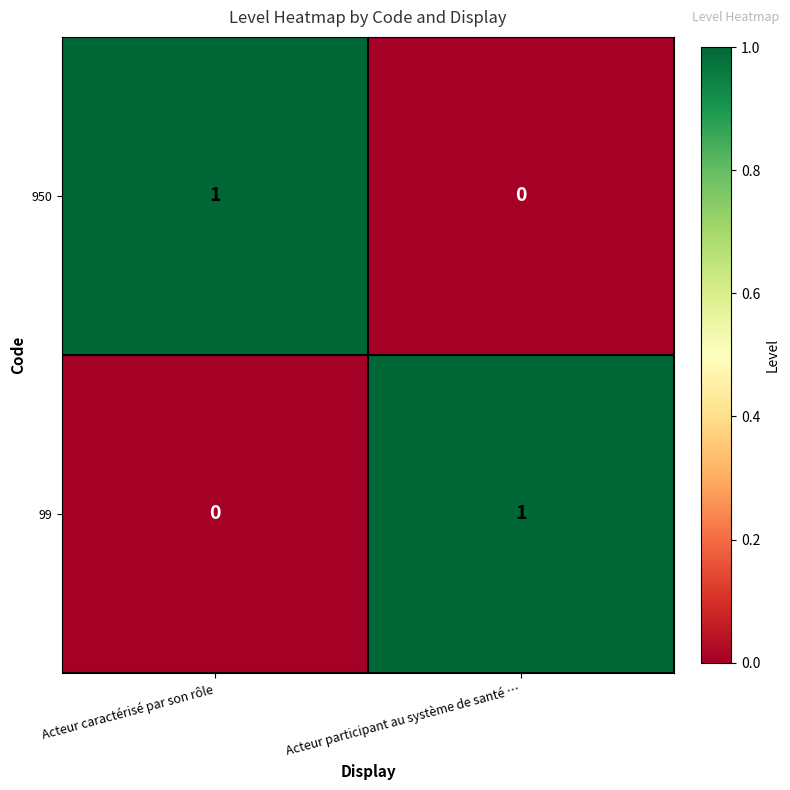

The 99 series shows 0 at Acteur caractérisé par son rôle. True or false?

True